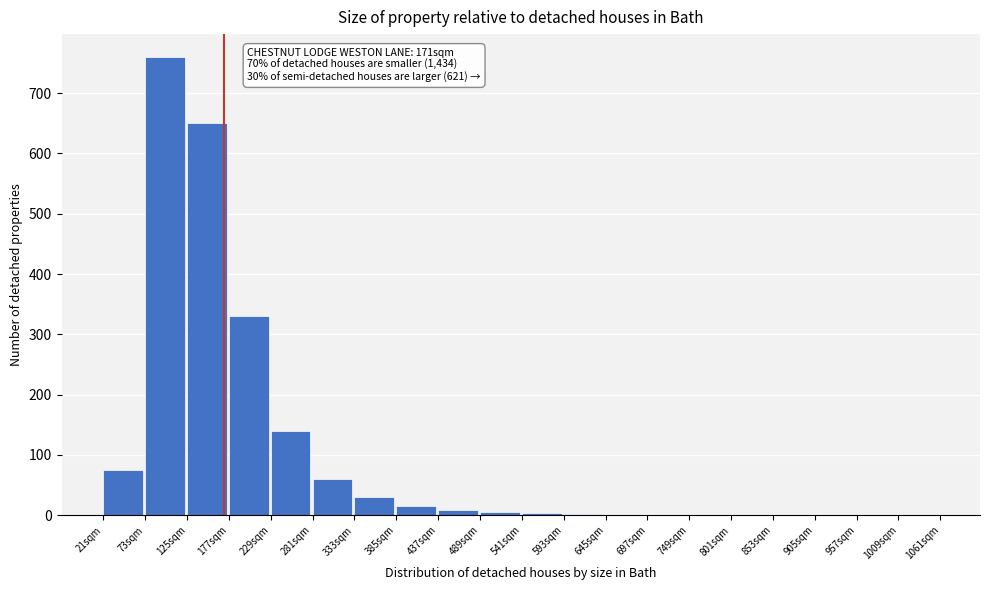

Where is the data nearest to the value 380?

177sqm